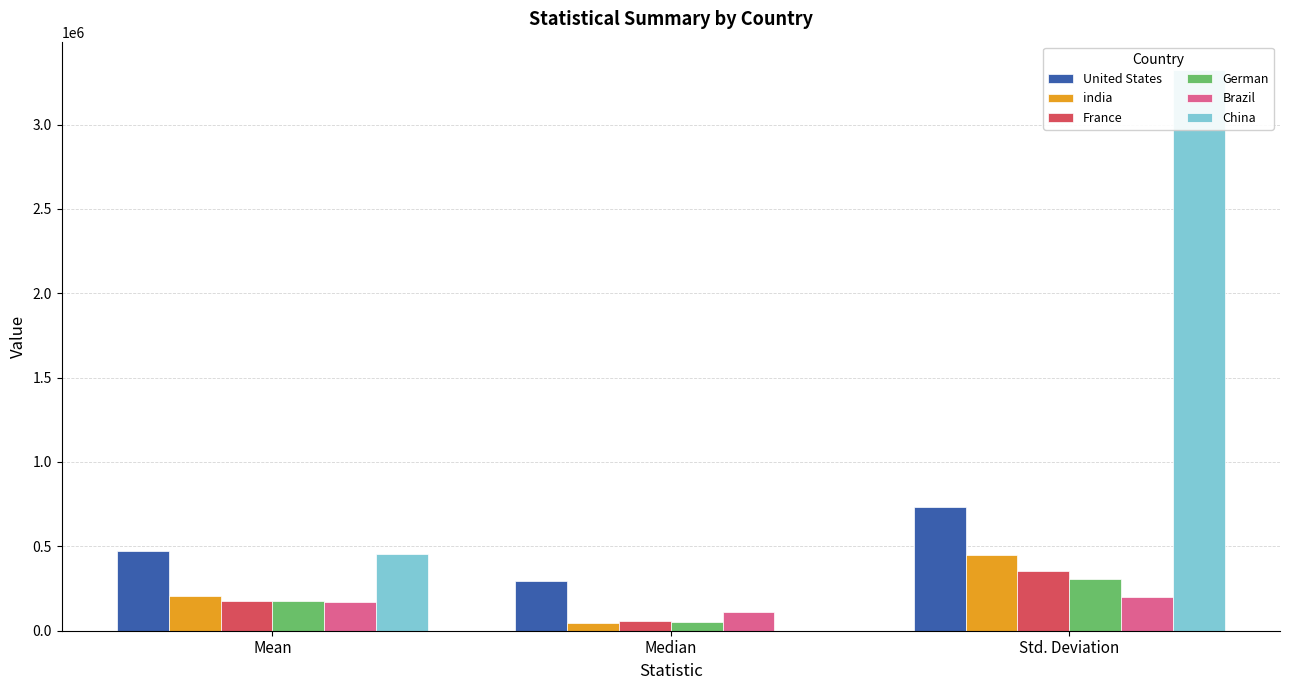

How many groups of bars are there?

3